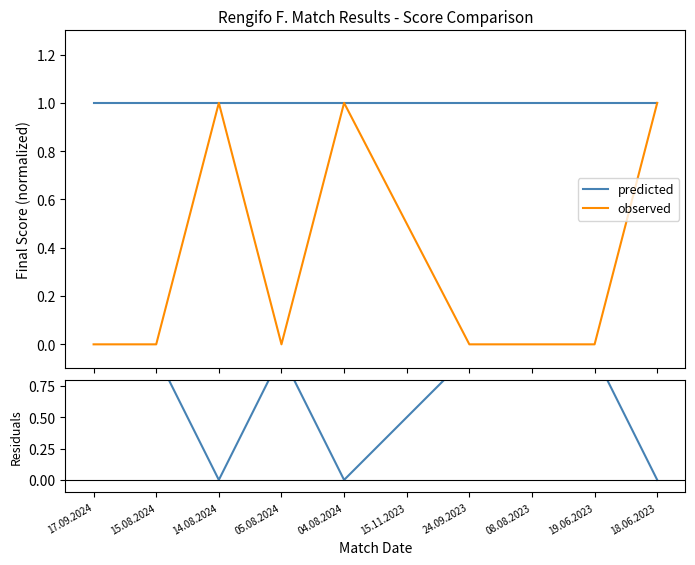

True or false: residuals has more than 2 interior local peaks.

False